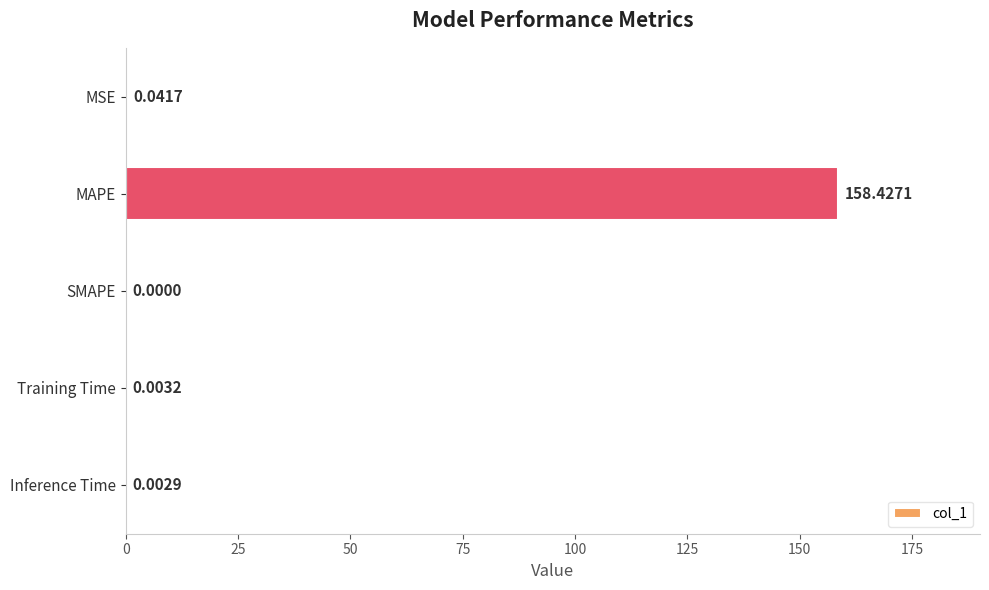

Are the bars horizontal?

Yes